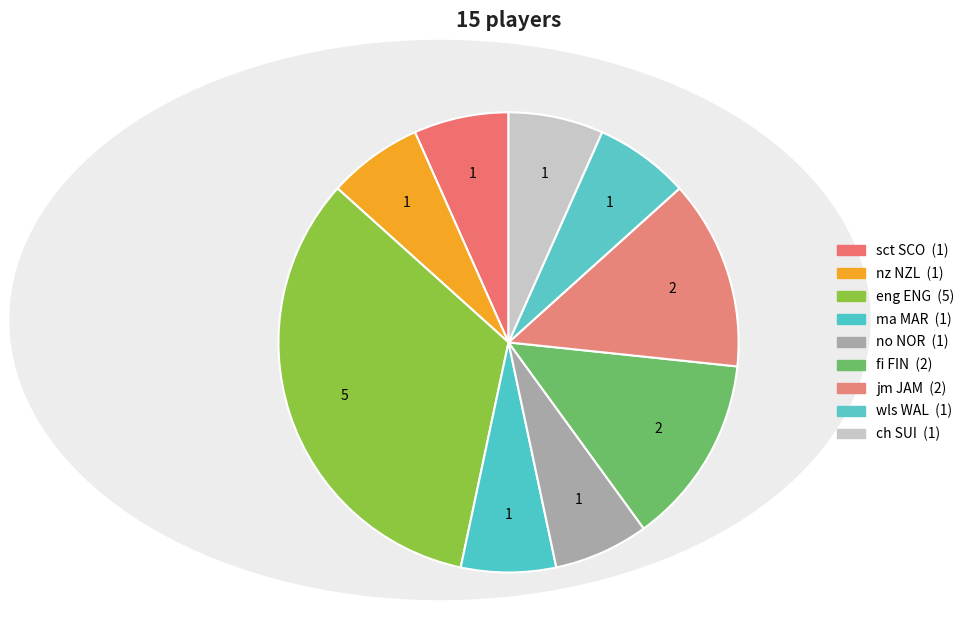

True or false: ma MAR accounts for 1% of the total.

False